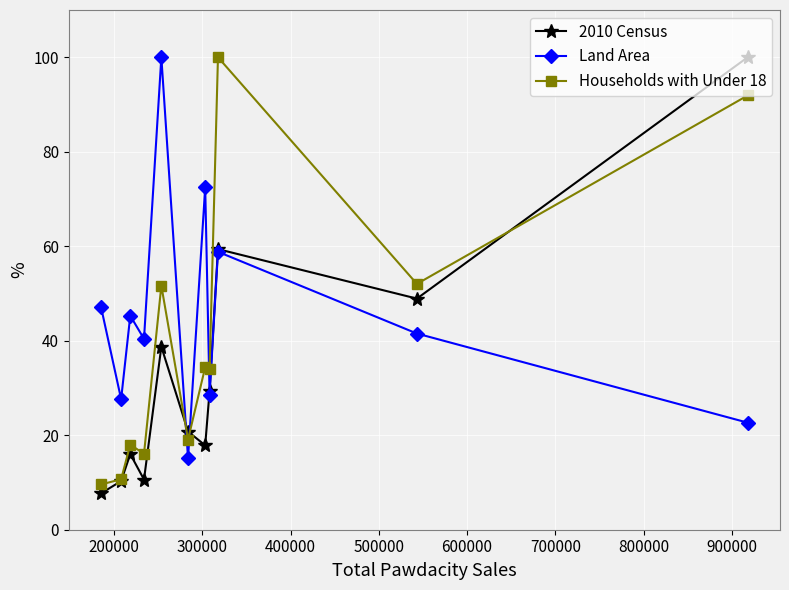

How many data points in Land Area are above 41?

6